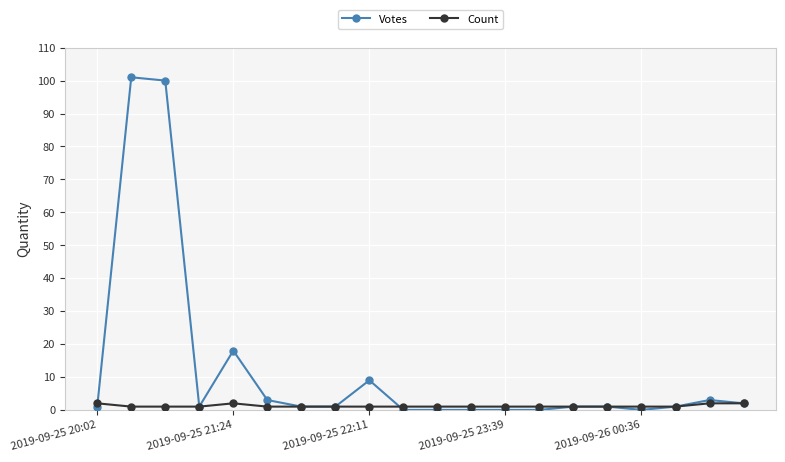

Rank the series by their maximum value, from highest to lowest.

Votes, Count